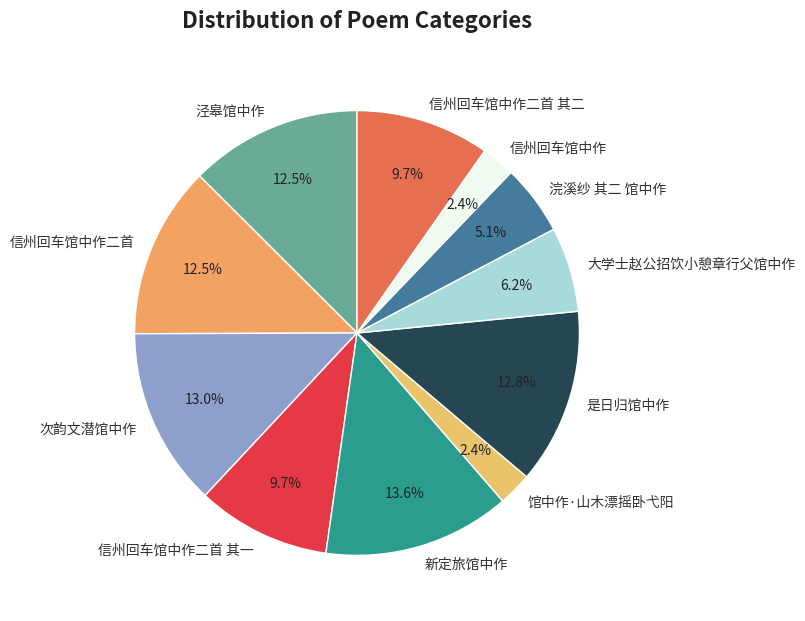

What percentage is NOT represented by 新定旅馆中作?

86.4%